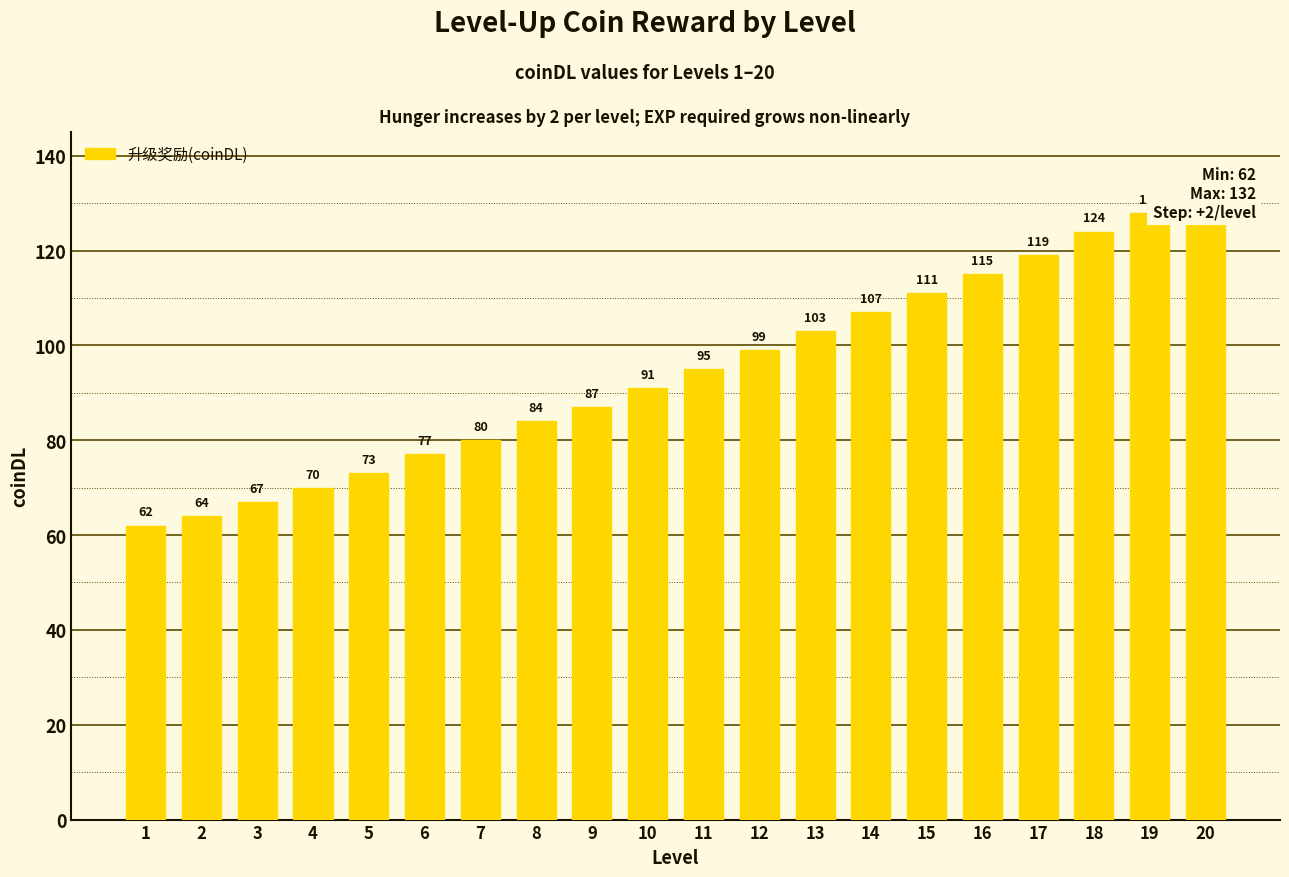

Reading left to right, transcribe all the data shown in this chart.

1=62	2=64	3=67	4=70	5=73	6=77	7=80	8=84	9=87	10=91	11=95	12=99	13=103	14=107	15=111	16=115	17=119	18=124	19=128	20=132